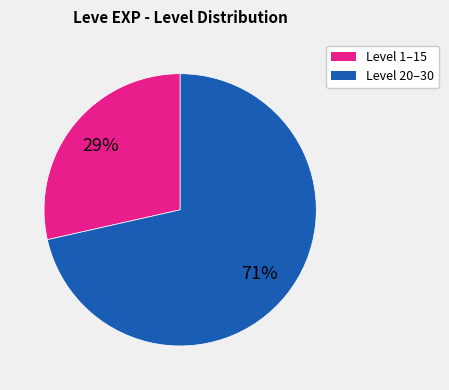

How many slices are in this pie chart?

2